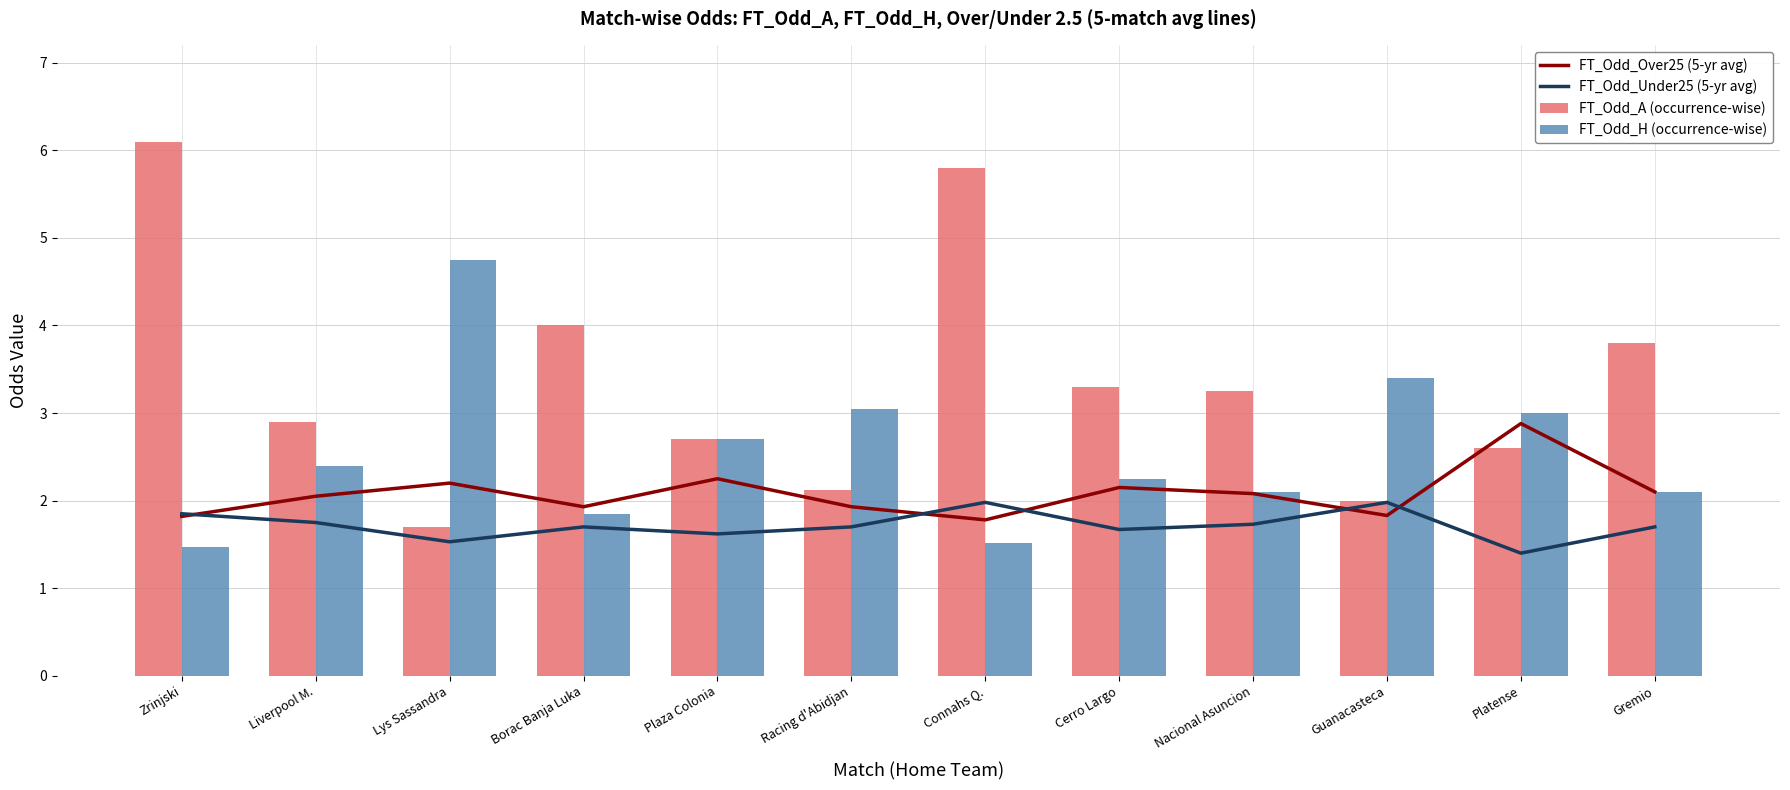

Are the bars grouped side by side (vs. stacked)?

Yes